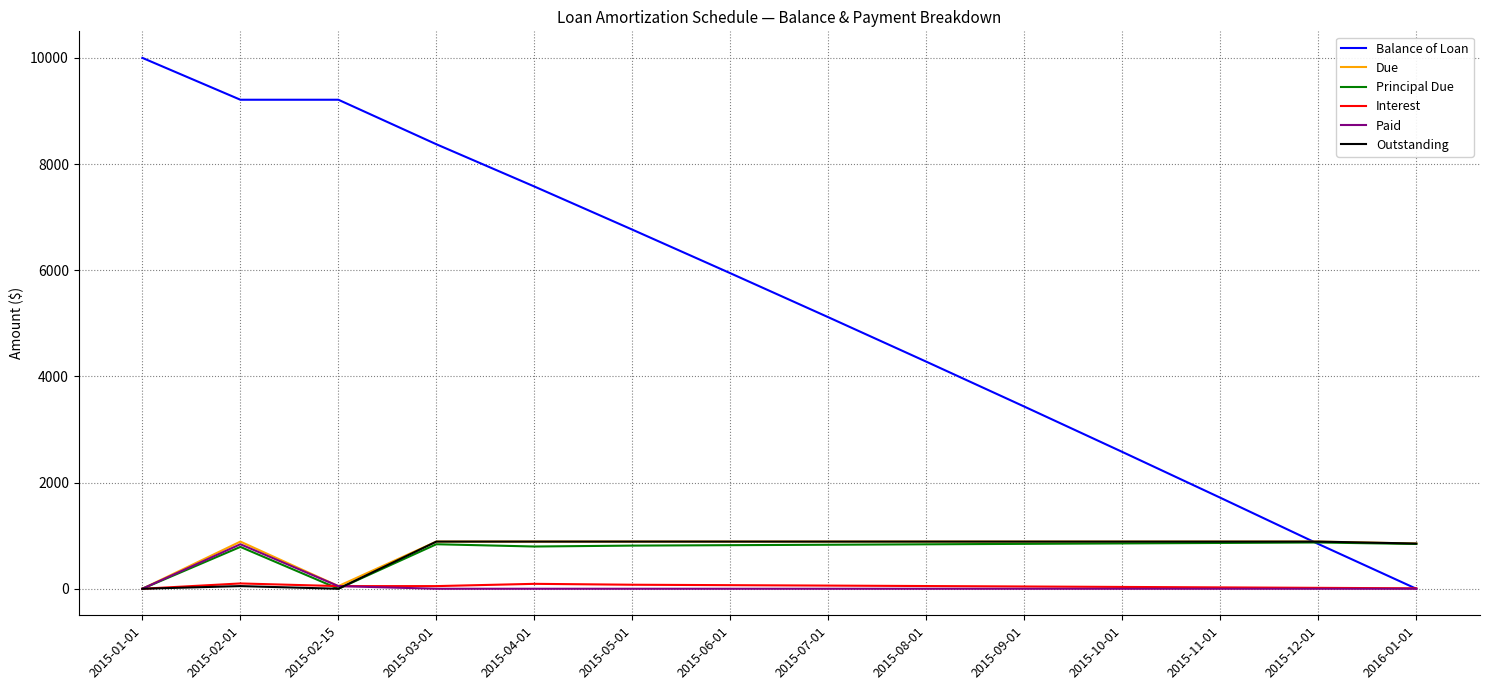

What is the maximum value shown in the chart?

10000.0